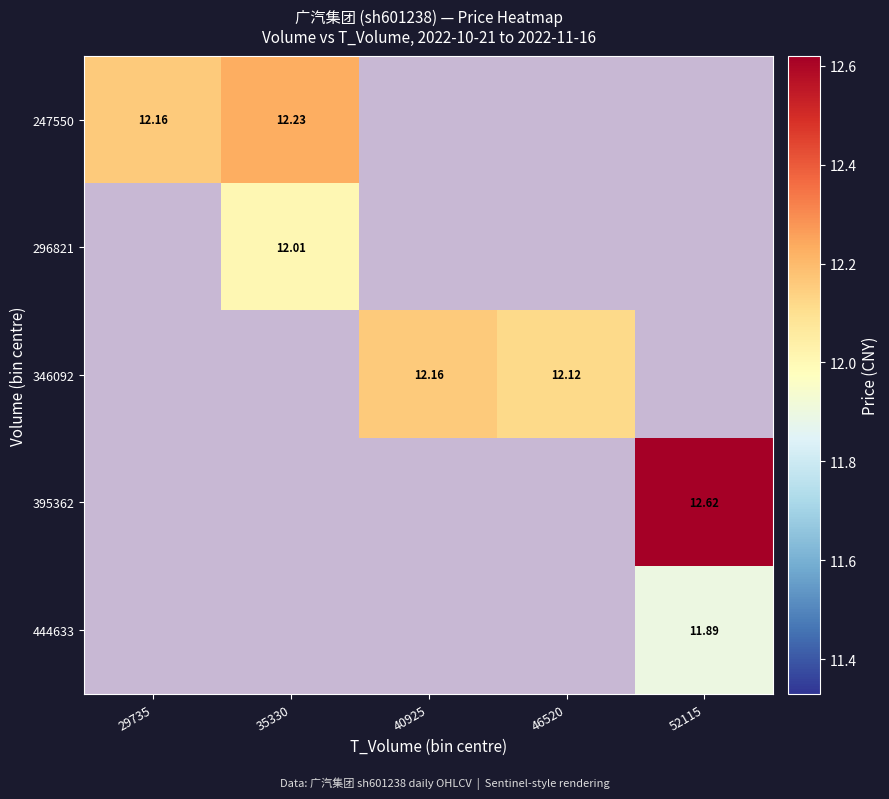

At how many categories does at least one series exceed 12?

5